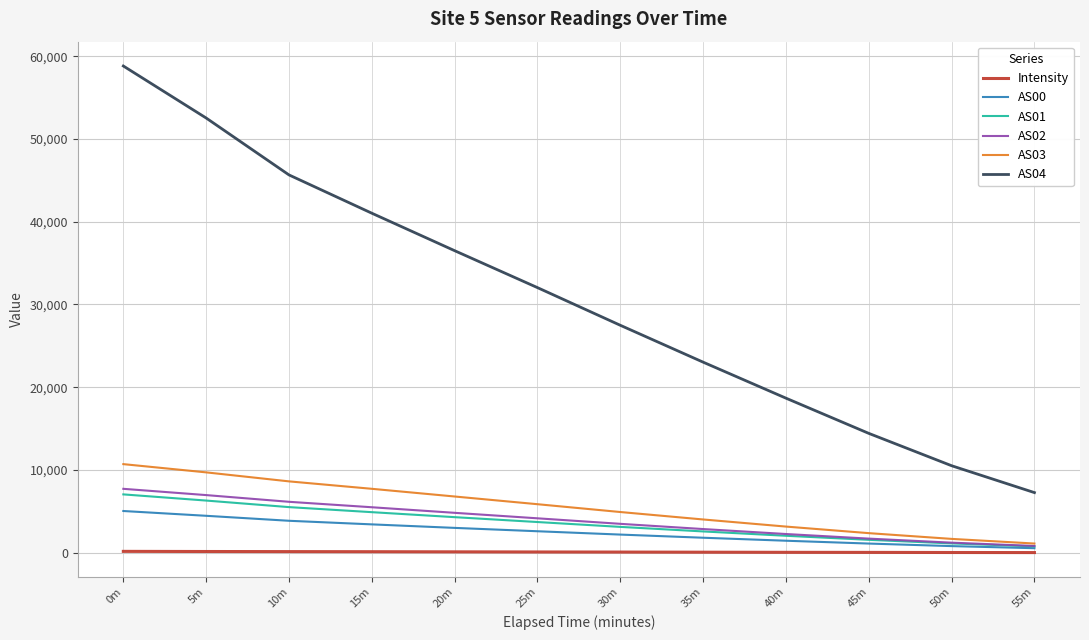

What is the maximum value shown in the chart?

58819.0